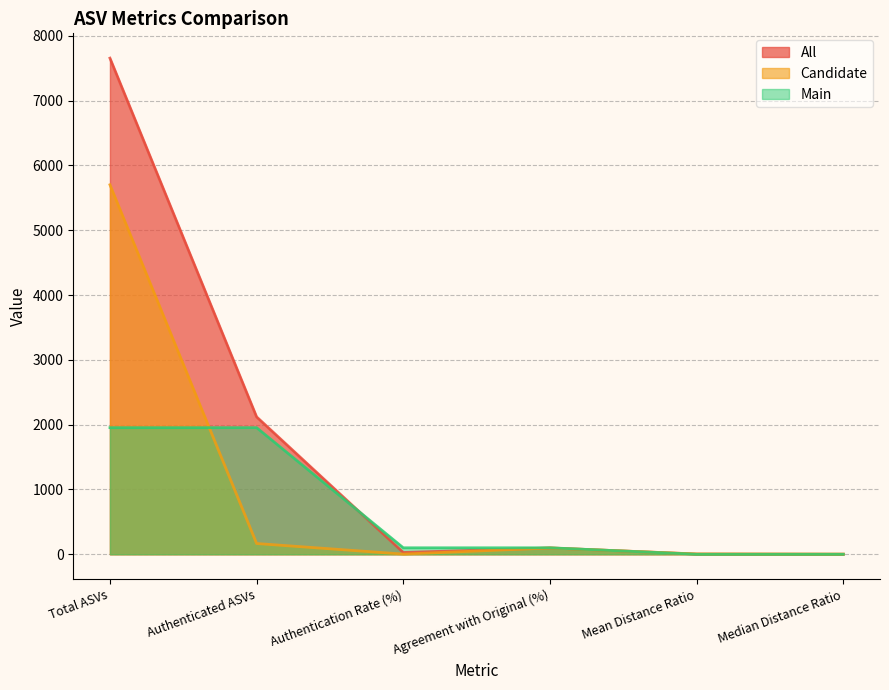

List the series in order of their peak value, highest first.

All, Candidate, Main